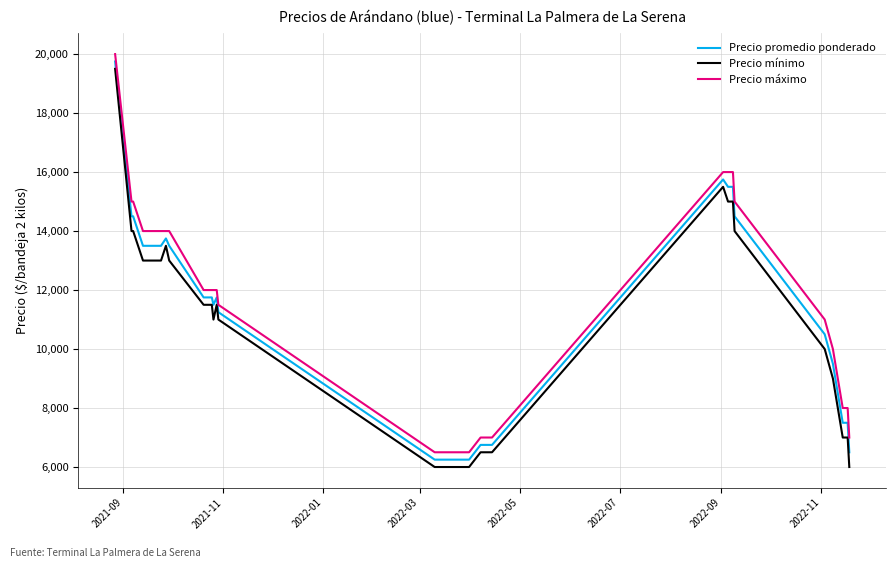

True or false: Precio máximo and Precio mínimo cross at least once.

False